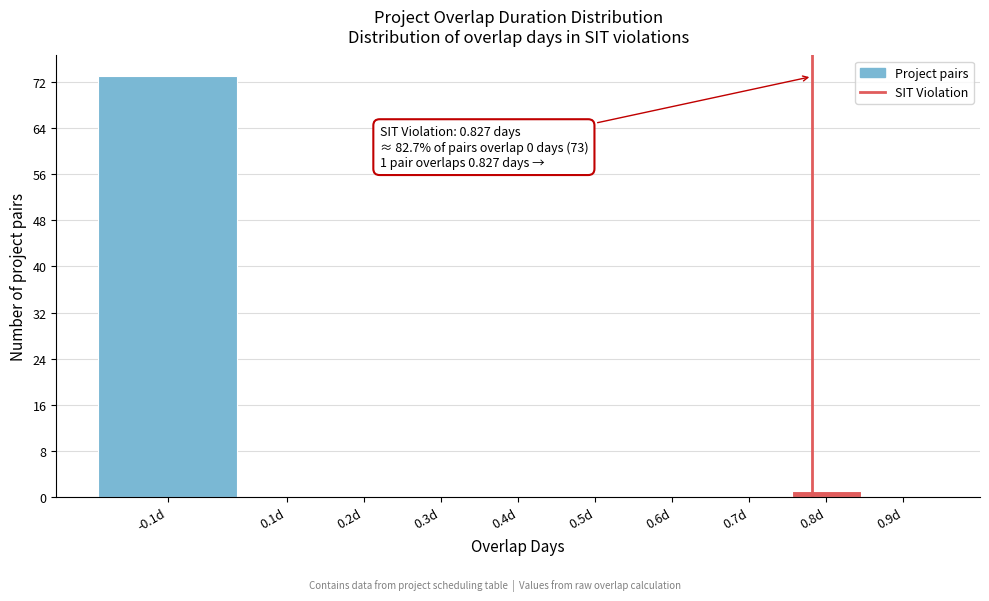

Reading right to left, what are all the values shown in this chart?

0.9d=0	0.8d=1	0.7d=0	0.6d=0	0.5d=0	0.4d=0	0.3d=0	0.2d=0	0.1d=0	-0.1d=73